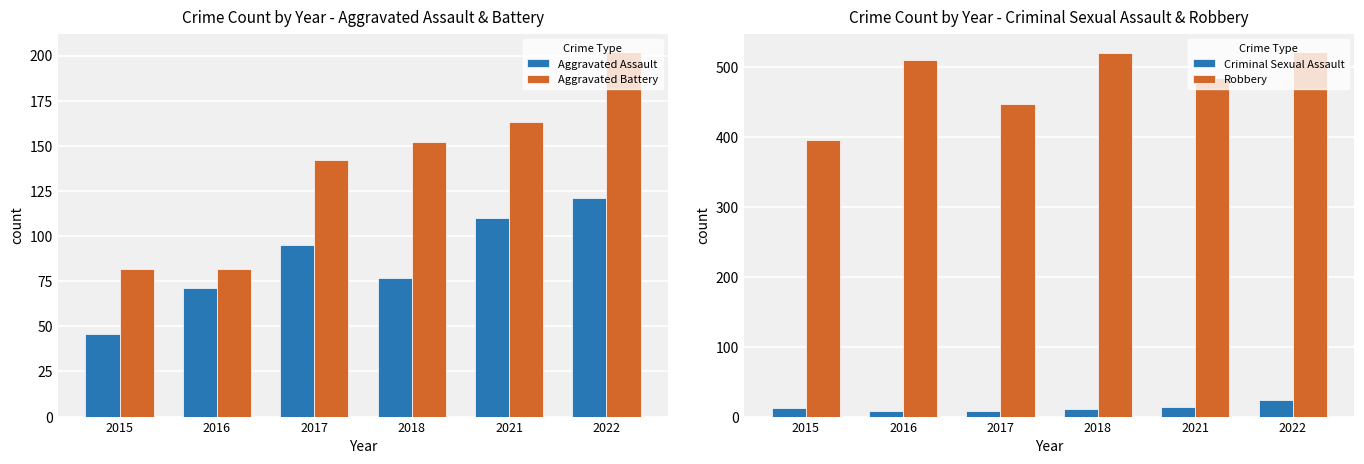

At which label is Criminal Sexual Assault closest to 16?

2021